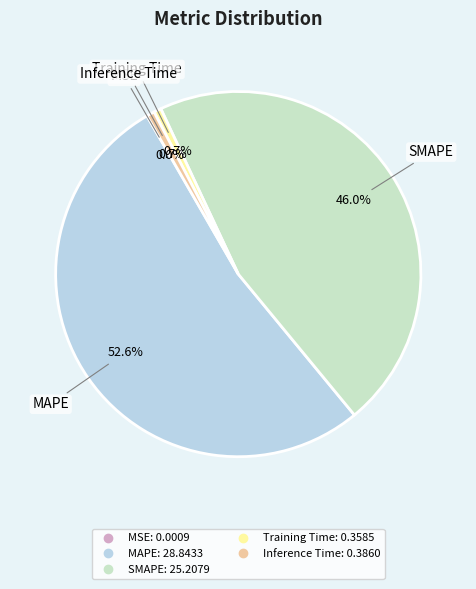

Which has a higher value, SMAPE or Inference Time?

SMAPE